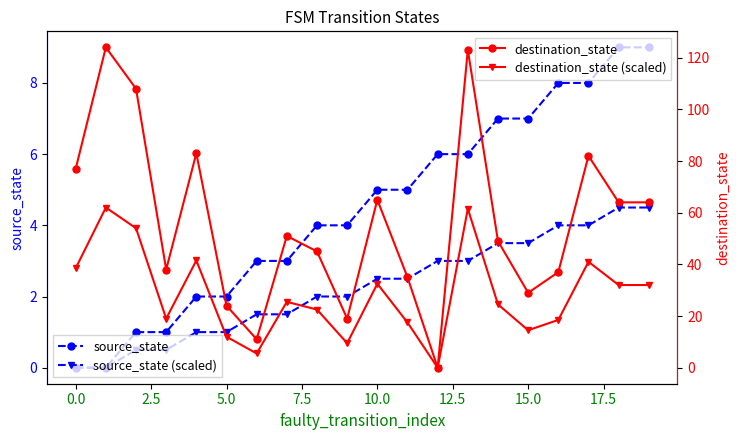

True or false: source_state (scaled) and source_state cross at least once.

False